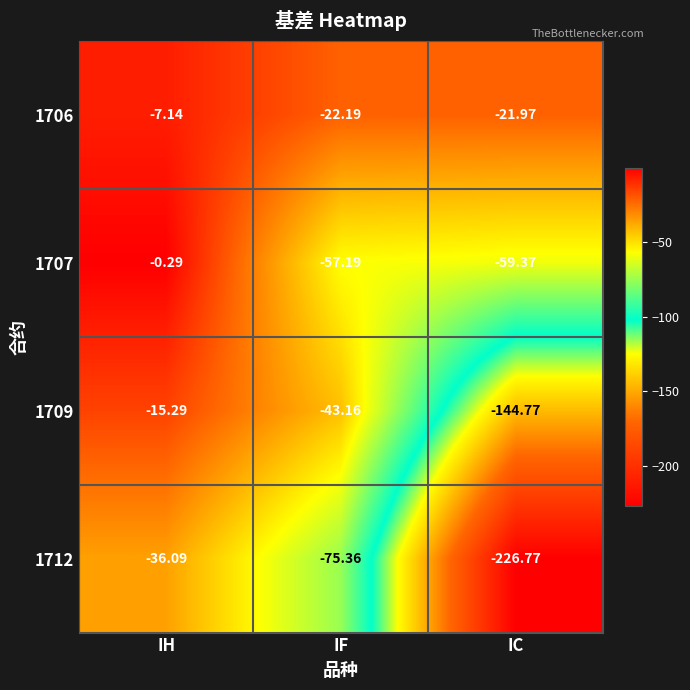

How many data points in 1712 are above -75?

1